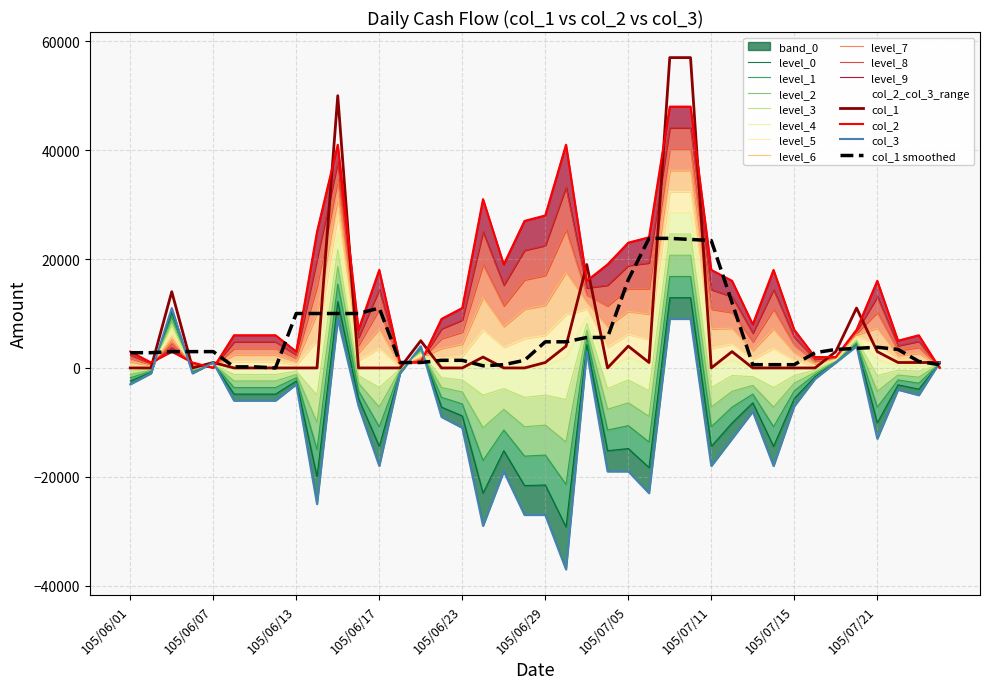

What is the difference between the highest and lowest values at 105/06/14?

50000